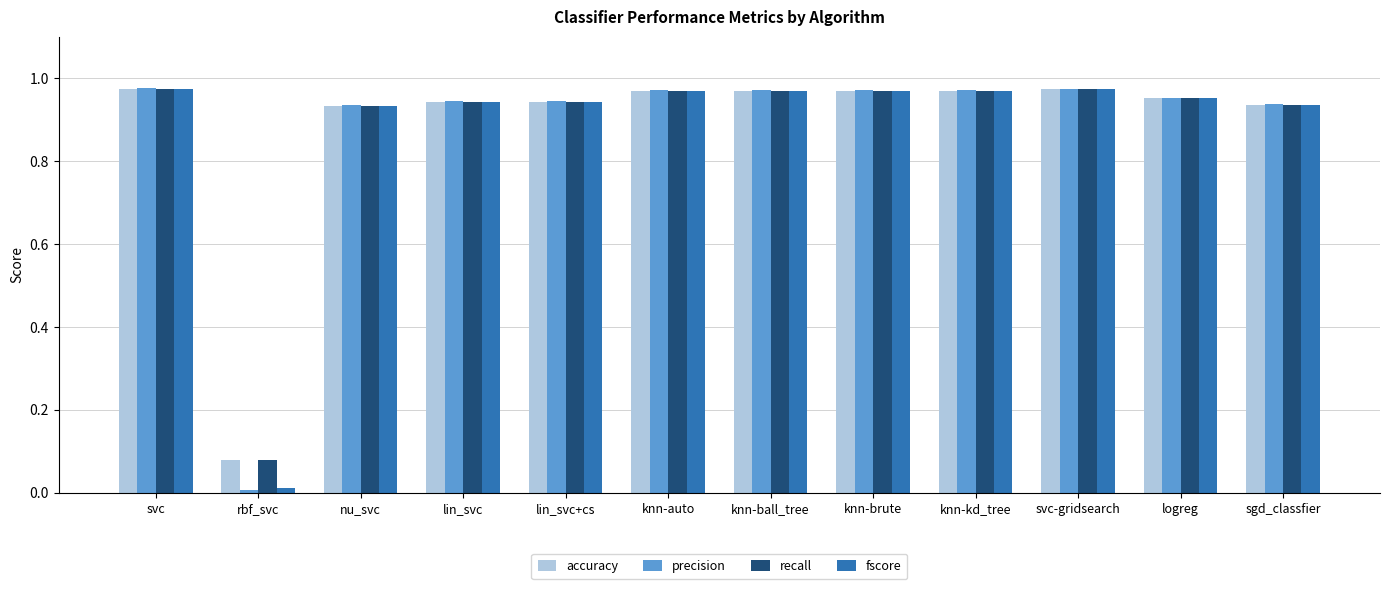

Are the bars horizontal?

No